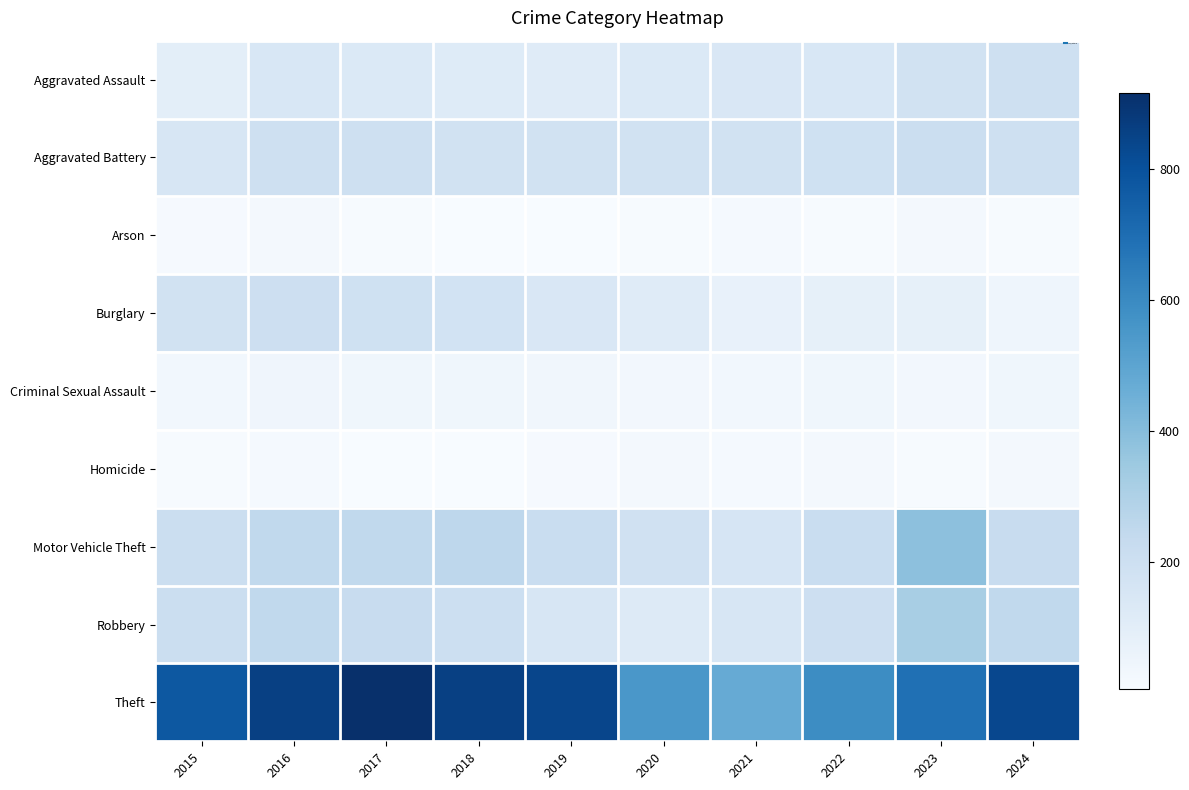

Reading left to right, transcribe all the data shown in this chart.

Aggravated Assault: 2015=95	2016=146	2017=131	2018=119	2019=113	2020=131	2021=142	2022=146	2023=177	2024=191
Aggravated Battery: 2015=154	2016=196	2017=191	2018=183	2019=182	2020=180	2021=182	2022=190	2023=209	2024=191
Arson: 2015=15	2016=25	2017=12	2018=8	2019=6	2020=12	2021=17	2022=11	2023=21	2024=13
Burglary: 2015=178	2016=201	2017=189	2018=176	2019=143	2020=115	2021=71	2022=82	2023=81	2024=48
Criminal Sexual Assault: 2015=31	2016=42	2017=39	2018=38	2019=37	2020=28	2021=31	2022=39	2023=28	2024=39
Homicide: 2015=13	2016=18	2017=8	2018=8	2019=14	2020=22	2021=20	2022=21	2023=12	2024=24
Motor Vehicle Theft: 2015=211	2016=245	2017=247	2018=256	2019=216	2020=184	2021=156	2022=219	2023=384	2024=224
Robbery: 2015=212	2016=247	2017=224	2018=204	2019=150	2020=124	2021=153	2022=198	2023=316	2024=246
Theft: 2015=774	2016=858	2017=916	2018=856	2019=841	2020=550	2021=474	2022=592	2023=691	2024=833